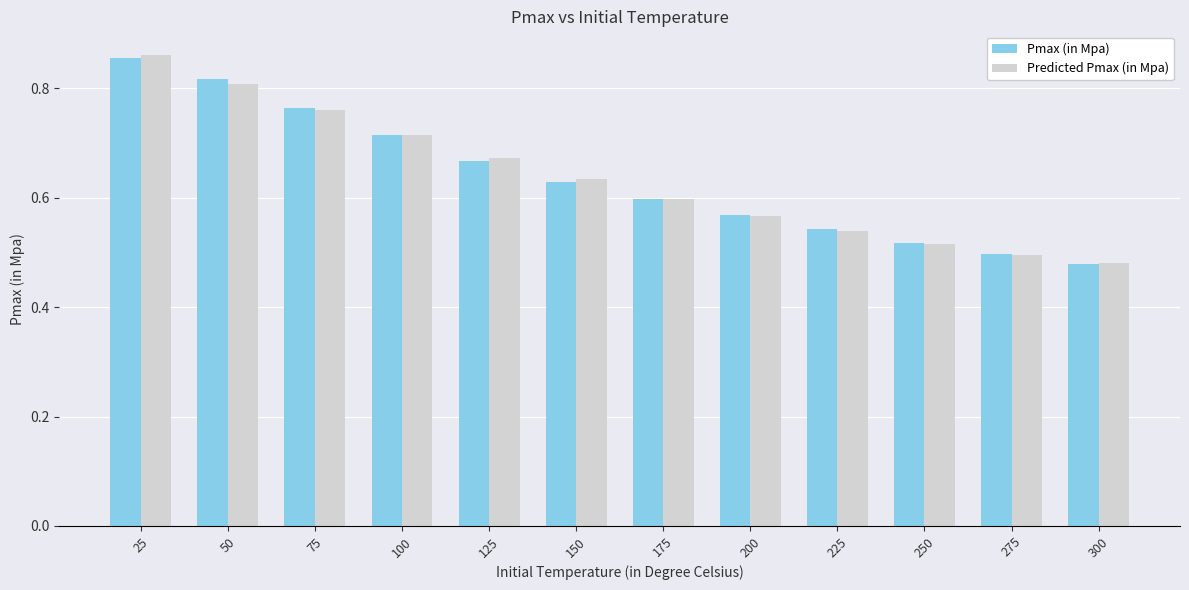

Count the Predicted Pmax (in Mpa) values in the range 0 to 1.

12